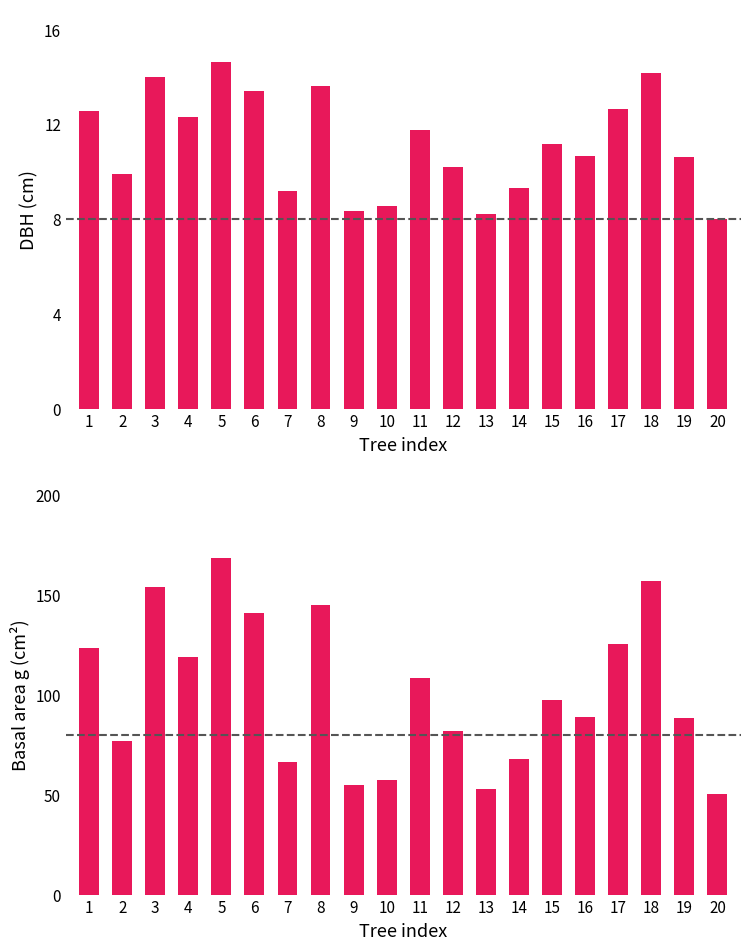

The g series shows 145.3 at 8. True or false?

True